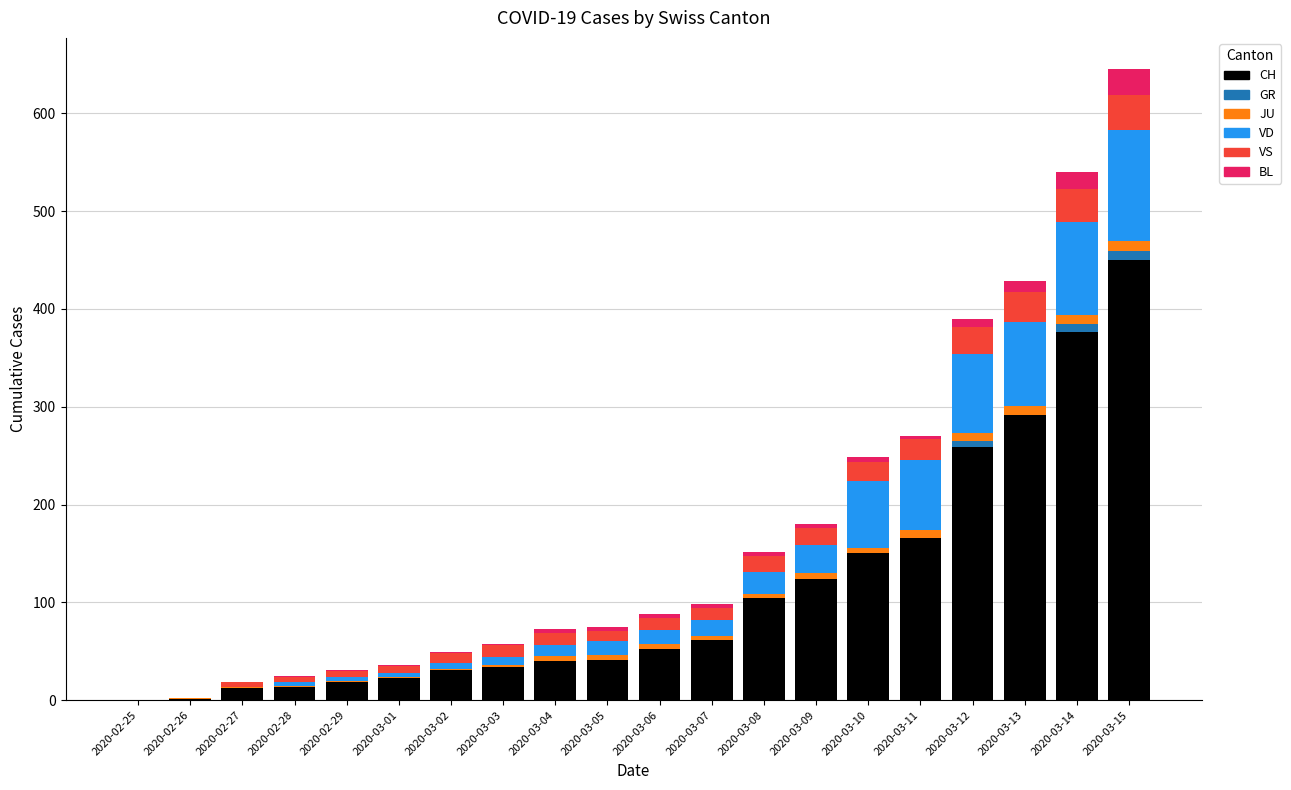

At which category is the sum across all series the highest?

2020-03-15